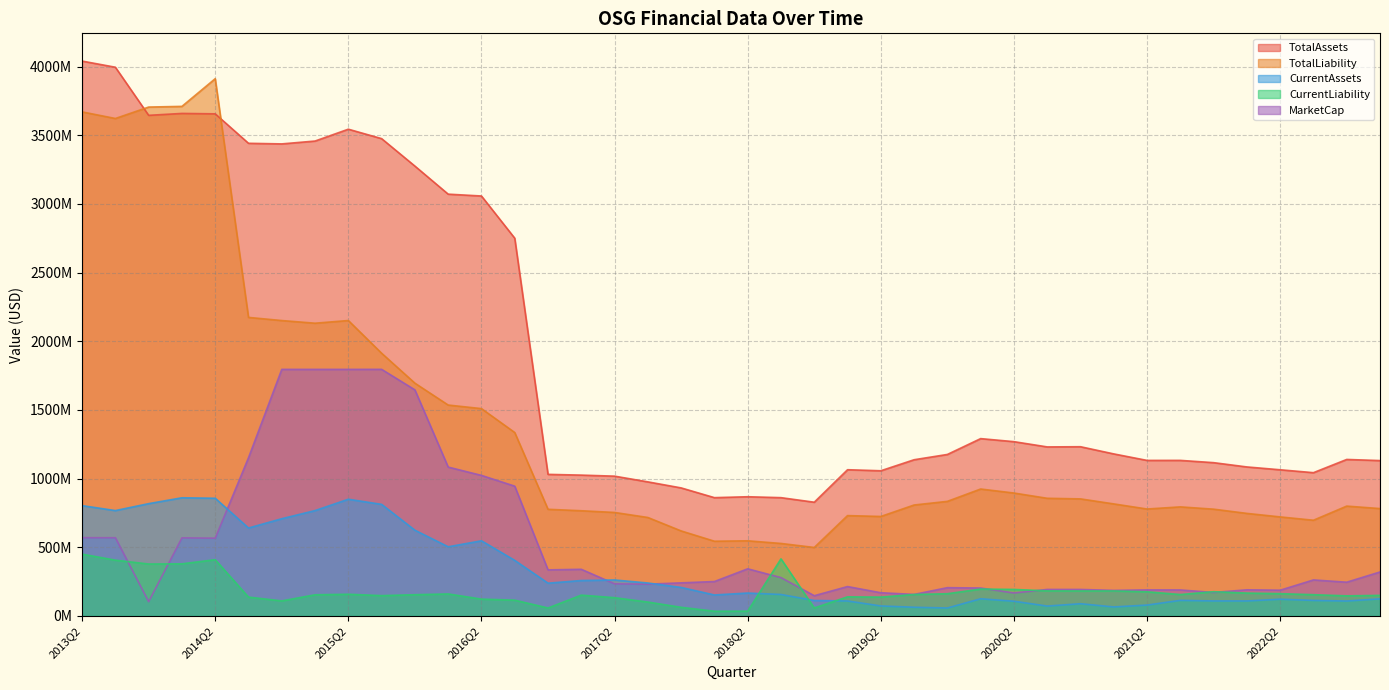

The CurrentLiability series shows 242095903.5 at 2021Q4. True or false?

False